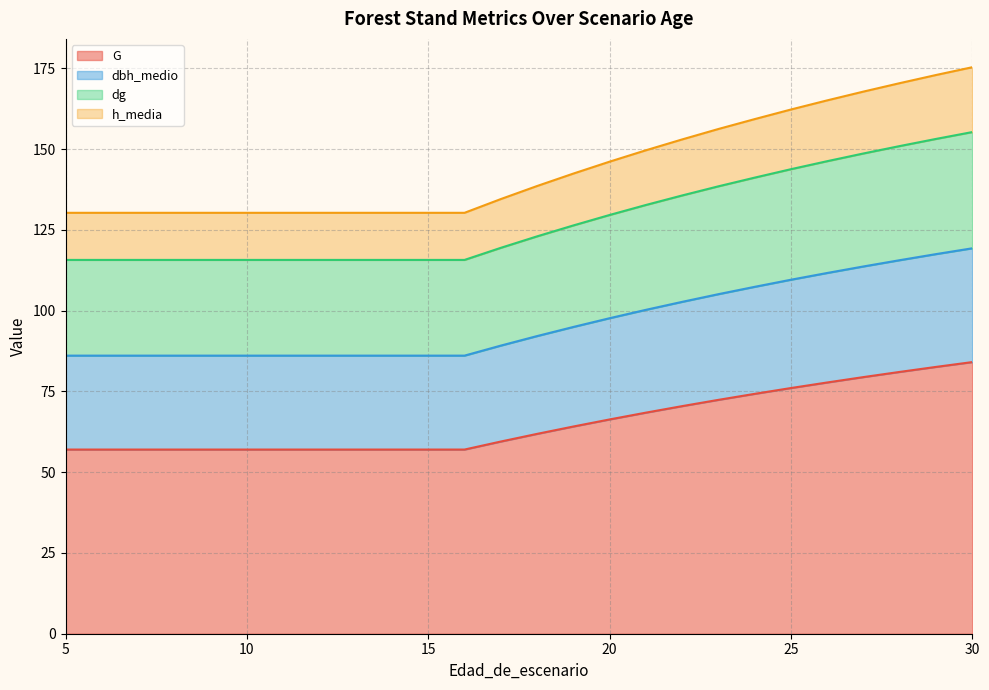

At which category does the chart reach its minimum across all series?

5